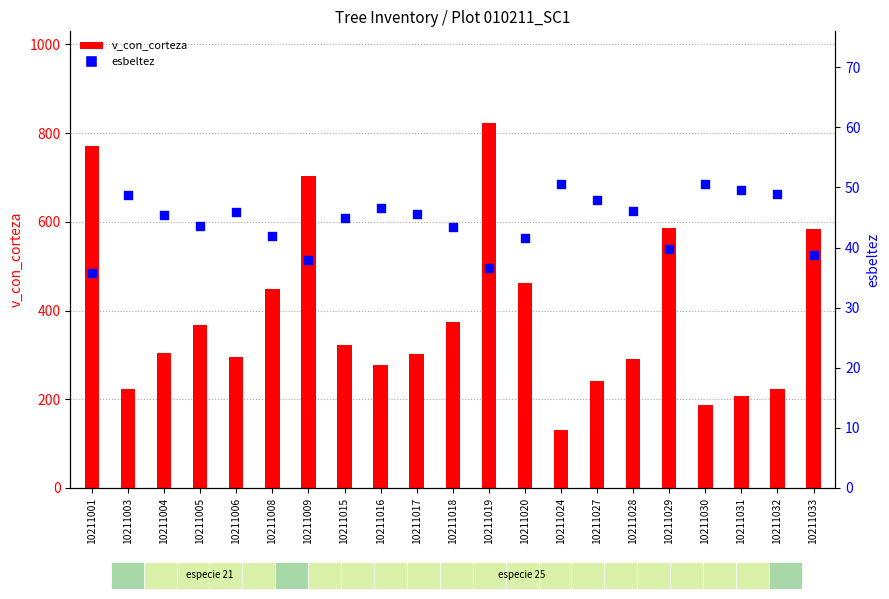

Which series contains the highest Y value?

v_con_corteza